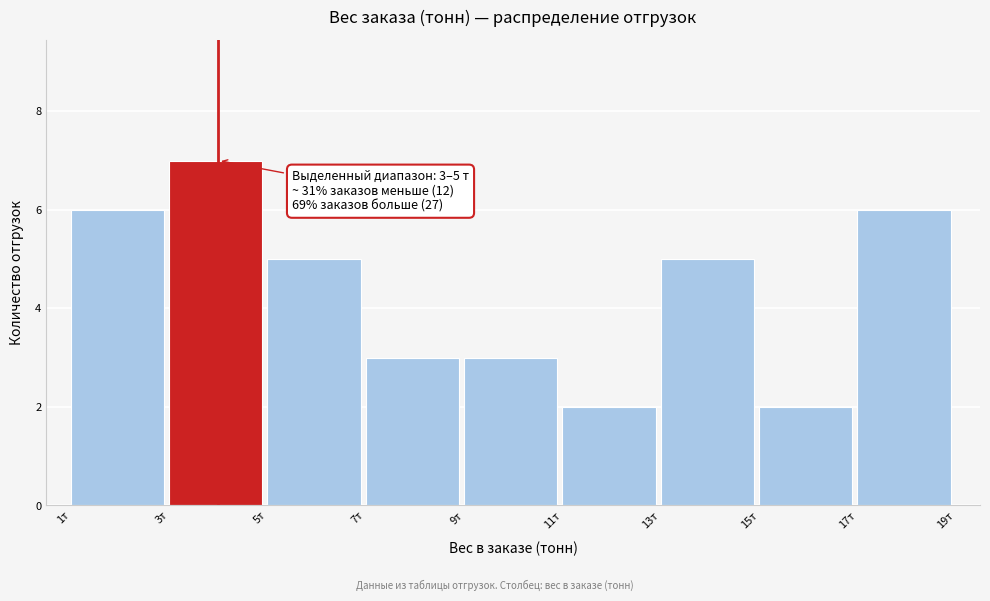

Which range on the x-axis has the tallest bar?

3 to 5